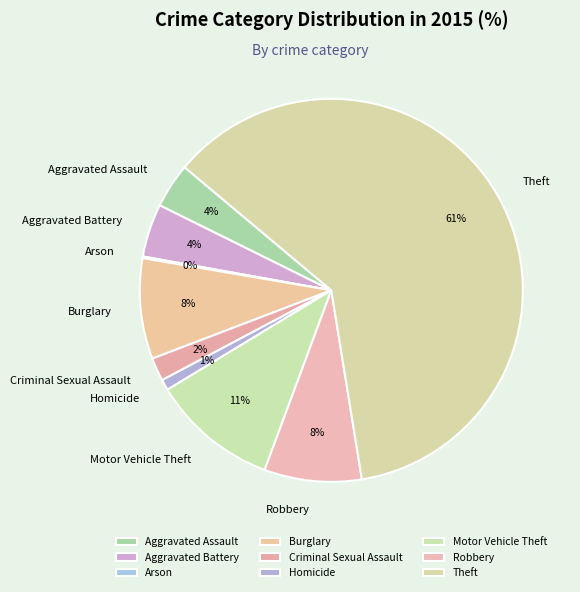

What percentage is the Criminal Sexual Assault slice, to the nearest percent?

2%